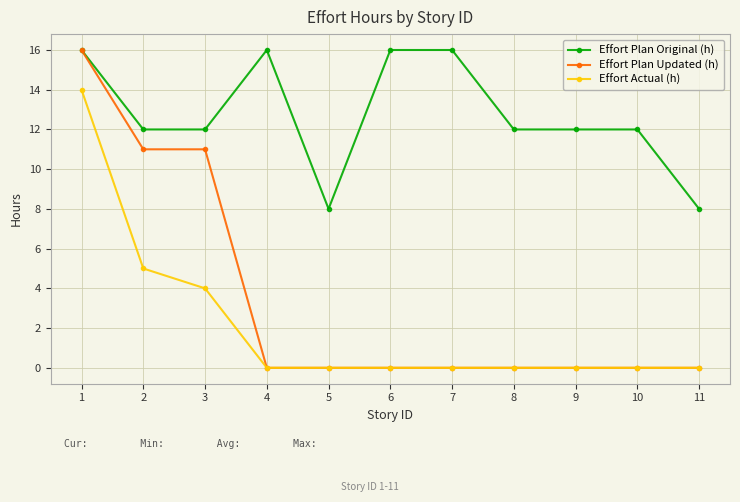

True or false: Effort Actual (h) and Effort Plan Original (h) cross at least once.

False